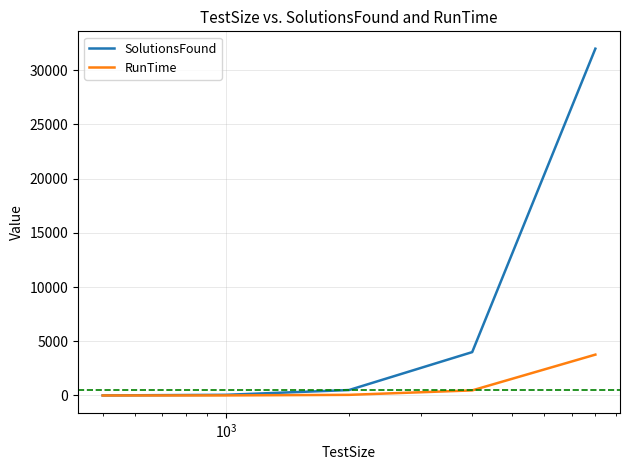

What is the smallest value displayed?

1.0